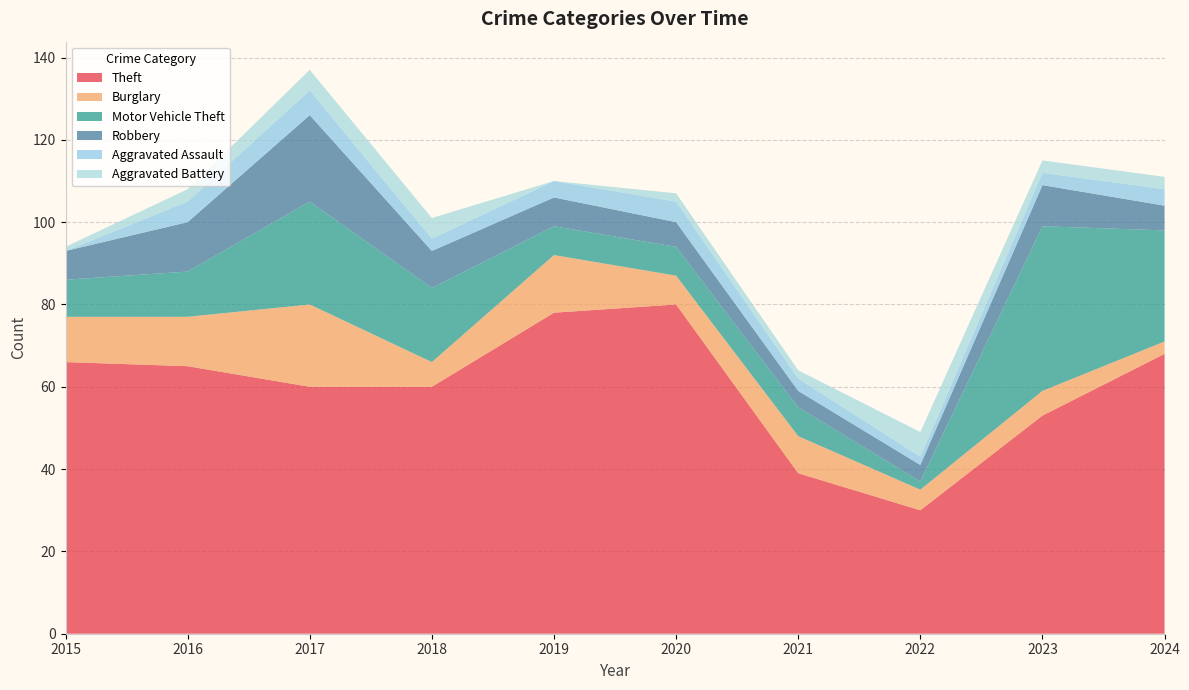

Reading left to right, transcribe all the data shown in this chart.

Theft: 2015=66	2016=65	2017=60	2018=60	2019=78	2020=80	2021=39	2022=30	2023=53	2024=68
Burglary: 2015=11	2016=12	2017=20	2018=6	2019=14	2020=7	2021=9	2022=5	2023=6	2024=3
Motor Vehicle Theft: 2015=9	2016=11	2017=25	2018=18	2019=7	2020=7	2021=7	2022=2	2023=40	2024=27
Robbery: 2015=7	2016=12	2017=21	2018=9	2019=7	2020=6	2021=4	2022=4	2023=10	2024=6
Aggravated Assault: 2015=0	2016=5	2017=6	2018=3	2019=4	2020=5	2021=3	2022=2	2023=3	2024=4
Aggravated Battery: 2015=1	2016=3	2017=5	2018=5	2019=0	2020=2	2021=2	2022=6	2023=3	2024=3